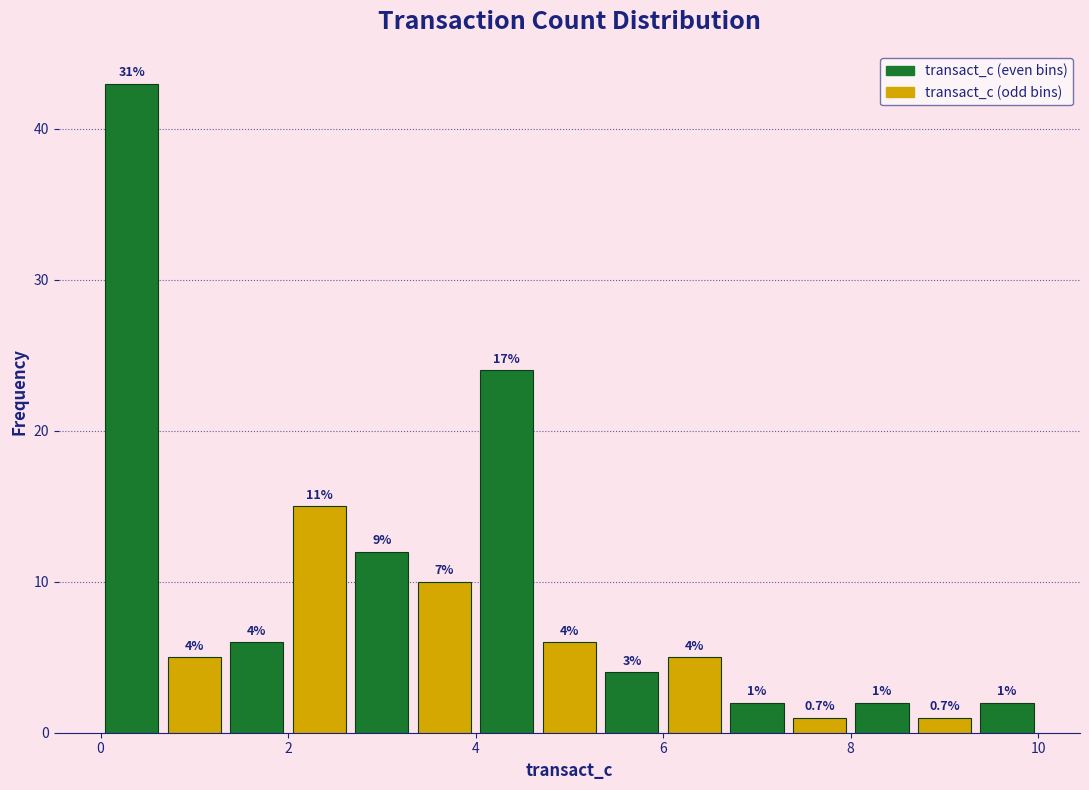

Around what value on the x-axis is the tallest bar? Give the approximate position of its centre, as read against the axis.

0.4